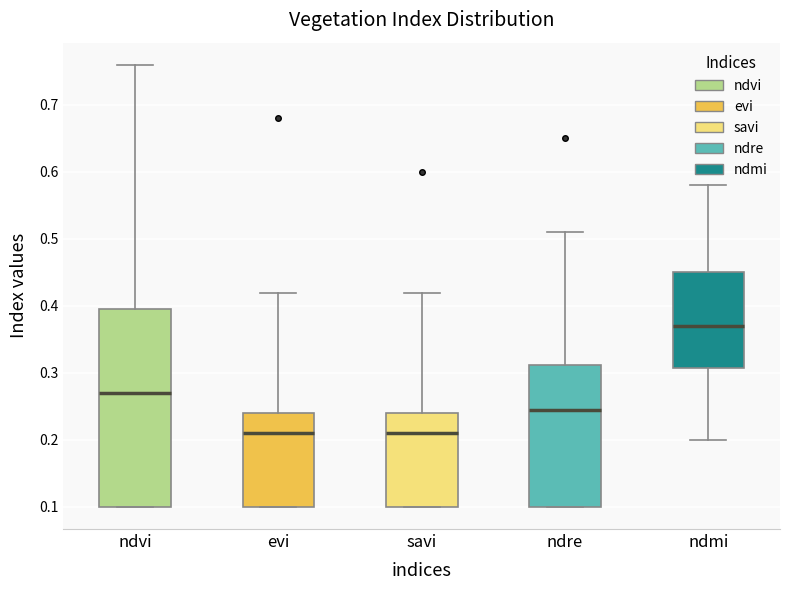

Reading left to right, transcribe this box plot: for each box, give where its median line is, the range the box spans, and where its two whiskers end, as read against the y-axis. The values are not printed on the chart, so give them approximately, as read against the axis.

ndvi: median 0.27, box 0.10 to 0.40, whiskers 0.10 to 0.76
evi: median 0.21, box 0.10 to 0.24, whiskers 0.10 to 0.42
savi: median 0.21, box 0.10 to 0.24, whiskers 0.10 to 0.42
ndre: median 0.25, box 0.10 to 0.31, whiskers 0.10 to 0.51
ndmi: median 0.37, box 0.31 to 0.45, whiskers 0.20 to 0.58